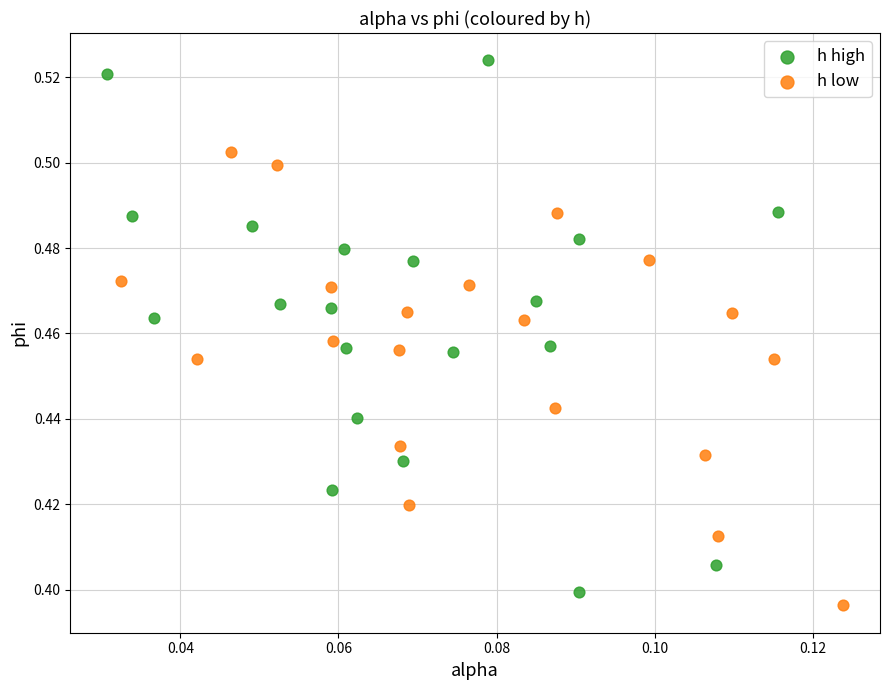

Which series has the largest Y range (max minus min)?

h high